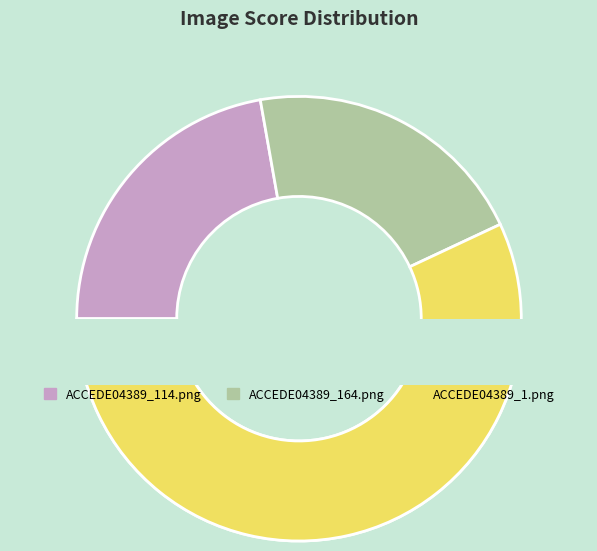

Rank the categories by value from highest to lowest.

ACCEDE04389_1.png, ACCEDE04389_114.png, ACCEDE04389_164.png